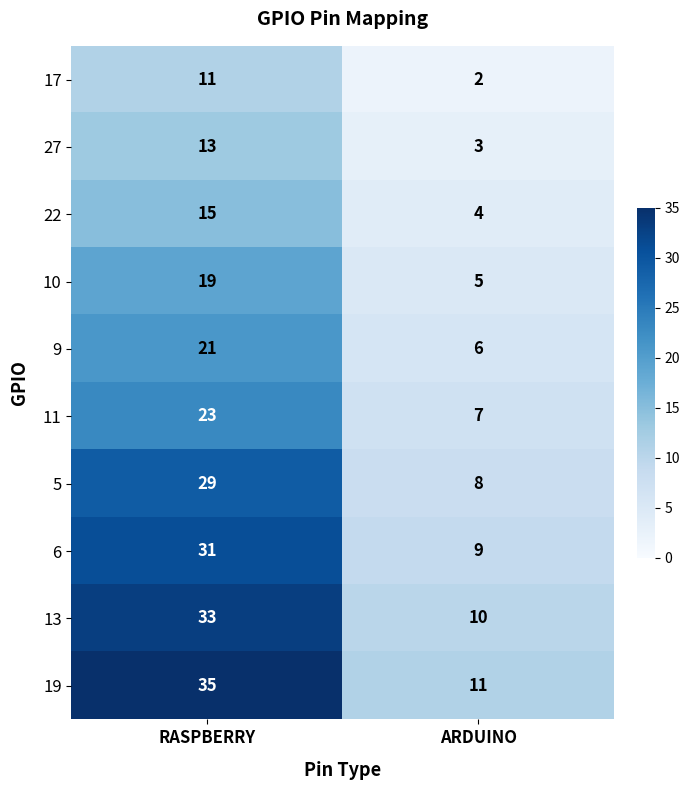

What value does the 22 series have at RASPBERRY, to the nearest 10?

20